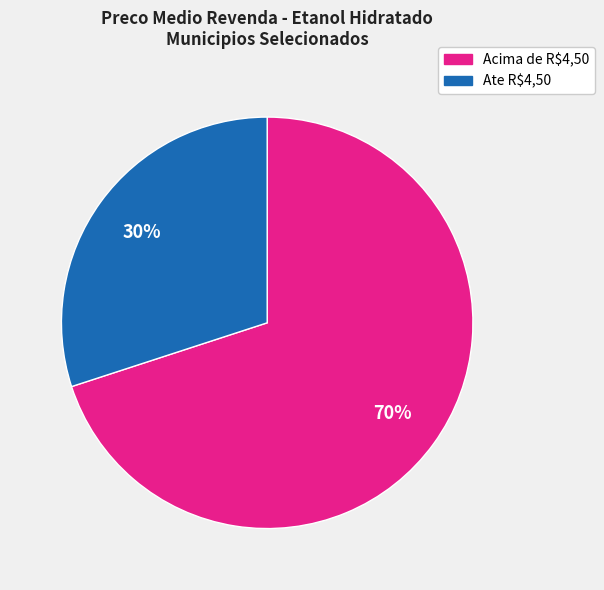

To the nearest percent, what is the average slice percentage?

50%